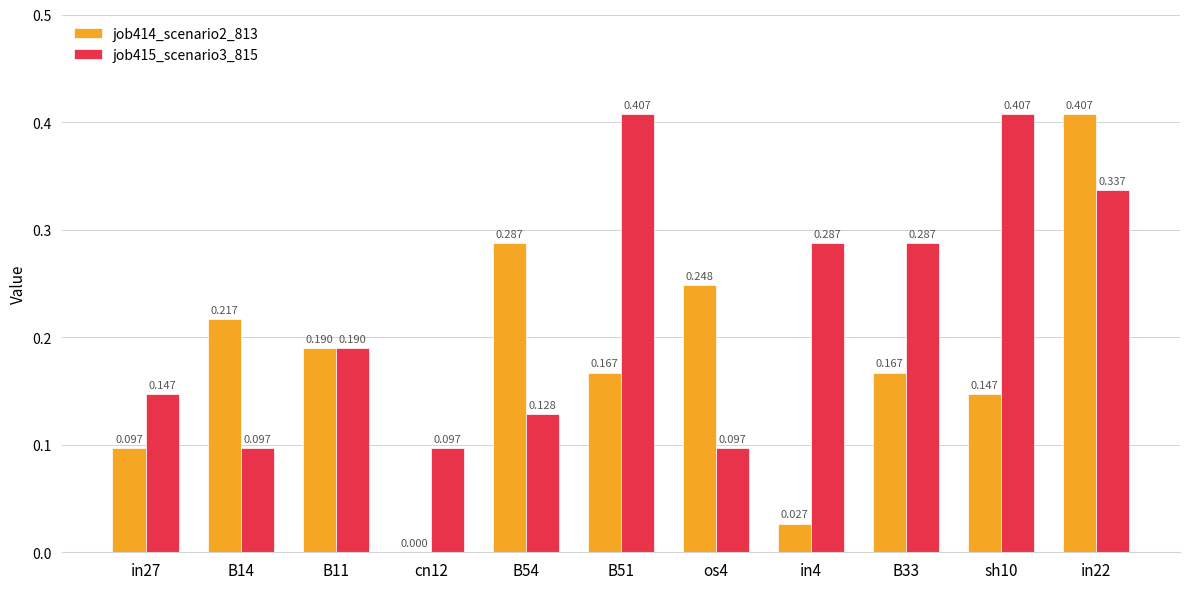

What is the lowest value of the job415_scenario3_815 series?

0.1